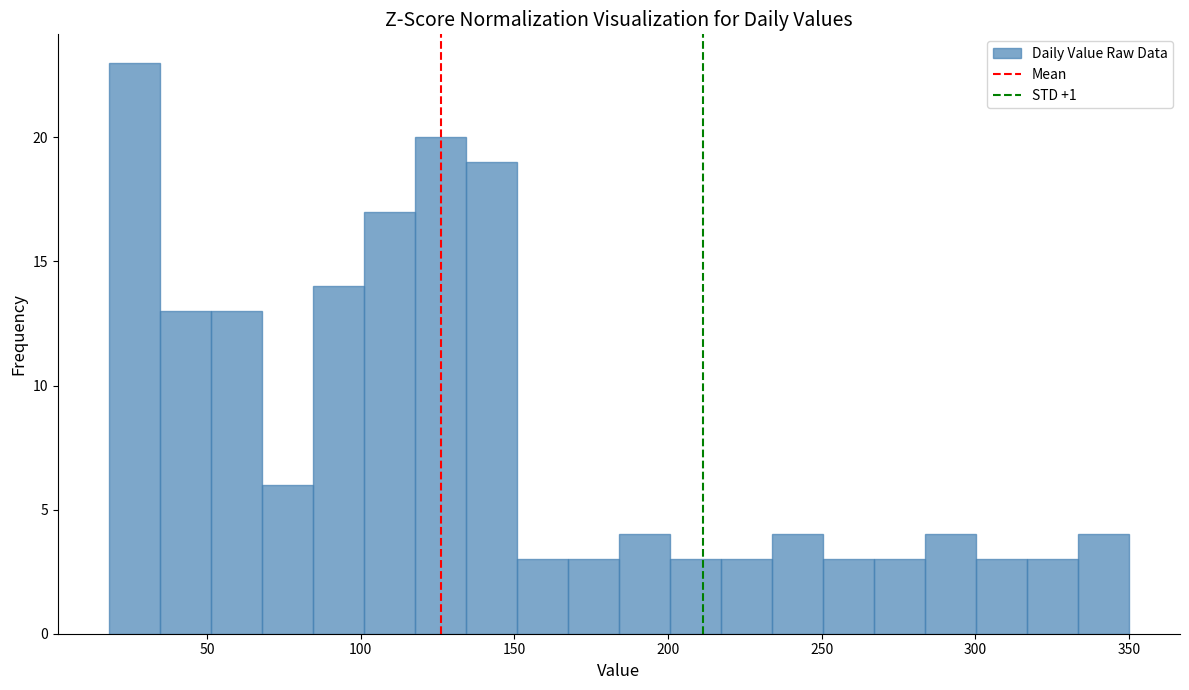

Read against the x-axis, roughly where is the centre of the tallest bar?

25